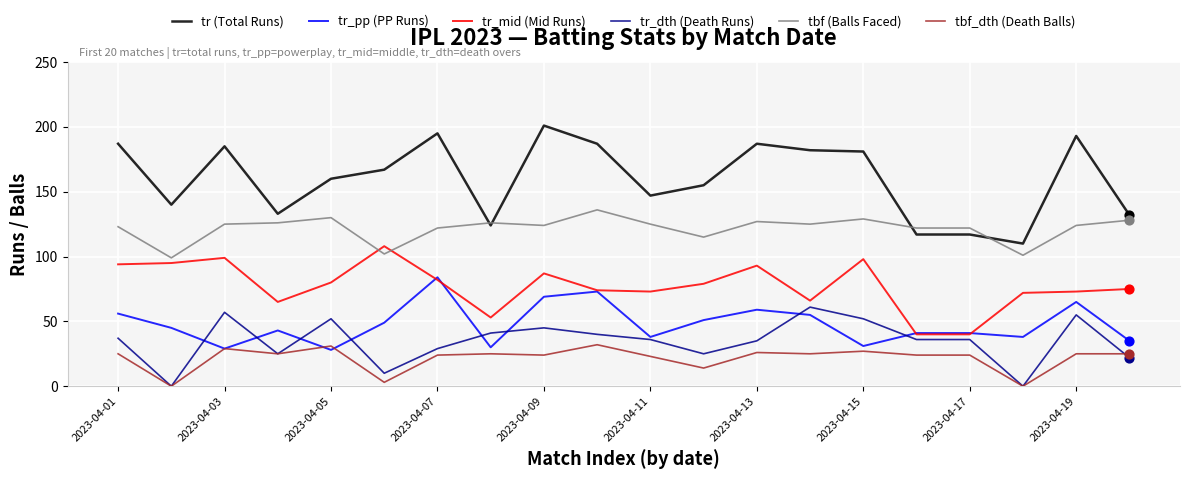

At how many categories does at least one series exceed 24?

20